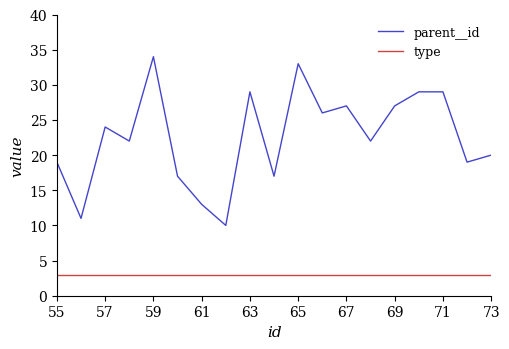

List the series in order of their peak value, lowest first.

type, parent__id